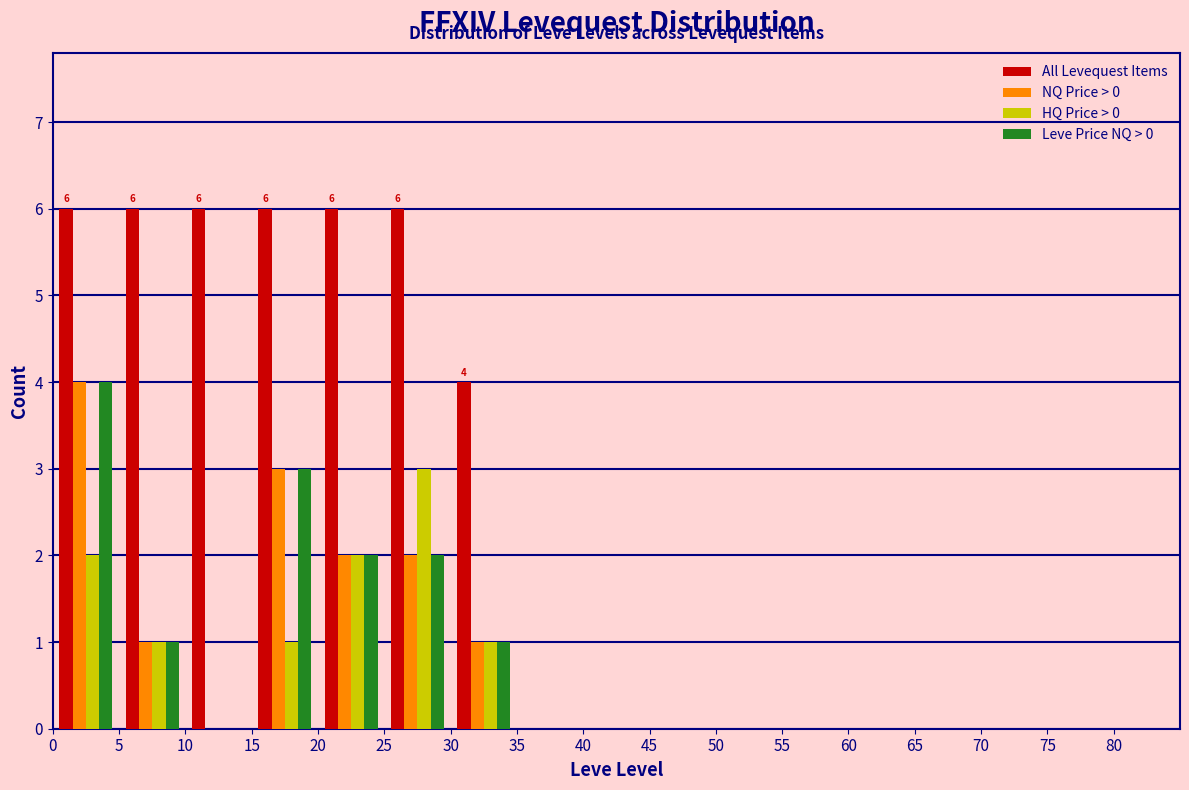

In the NQ Price > 0 series, which range on the x-axis has the tallest bar?

0 to 5